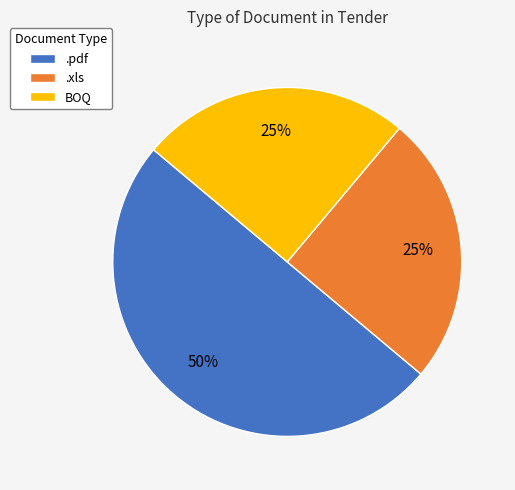

The .xls slice represents 25% of the pie. True or false?

True